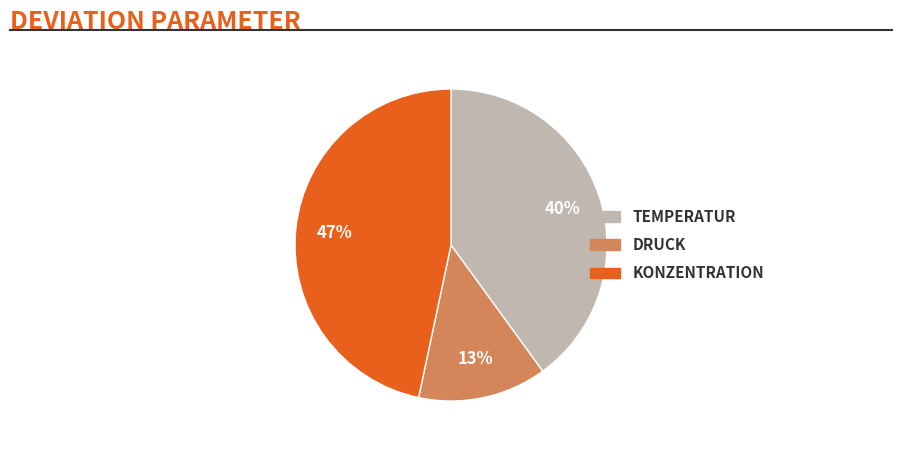

To the nearest percent, what is the average slice percentage?

33%